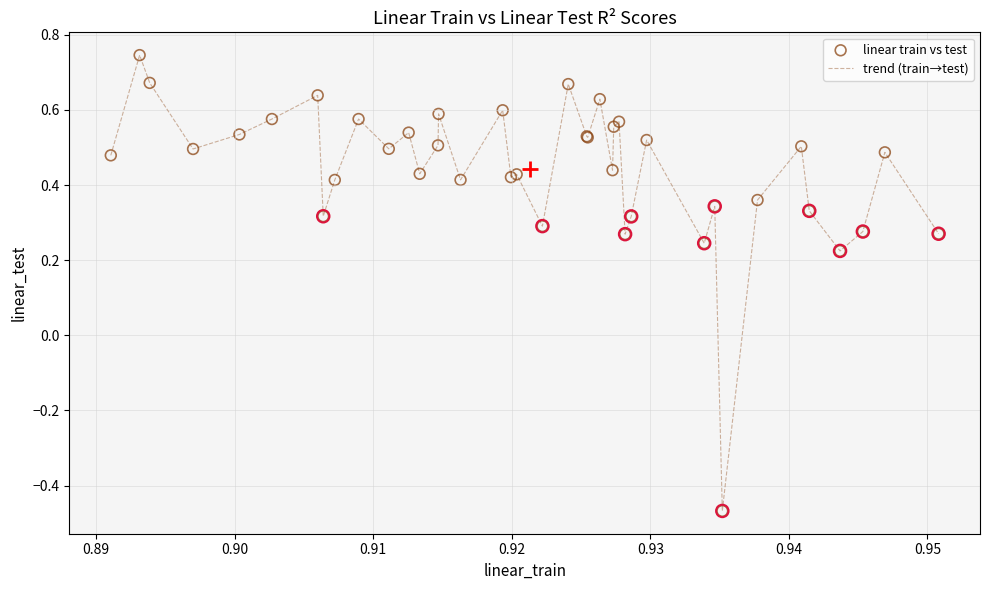

What is the difference between the maximum and minimum values?

1.2